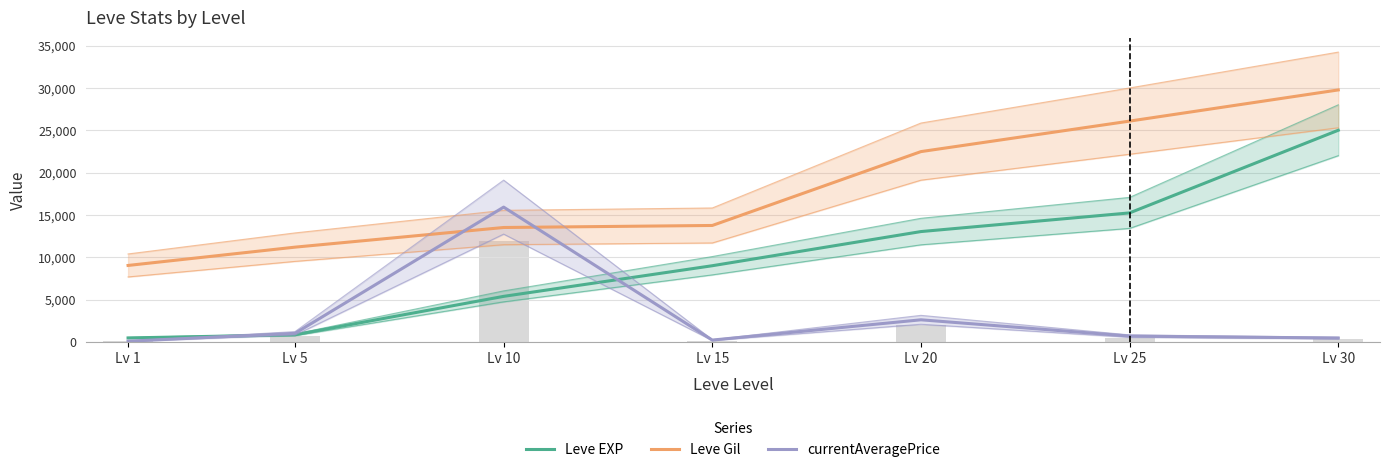

What is the difference between the highest and lowest values at Lv 1?

8941.2